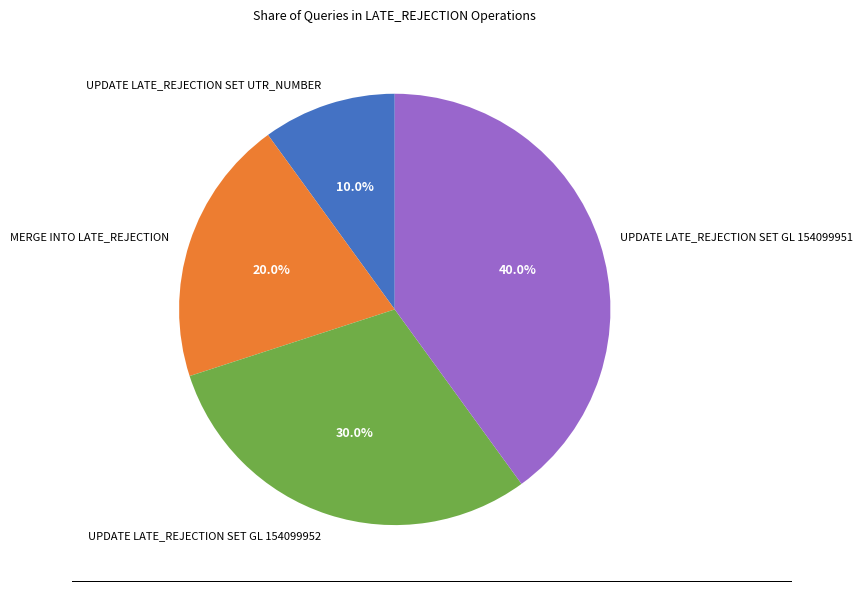

Approximately how many times larger is the value at MERGE INTO LATE_REJECTION compared to UPDATE LATE_REJECTION SET UTR_NUMBER?

2.0